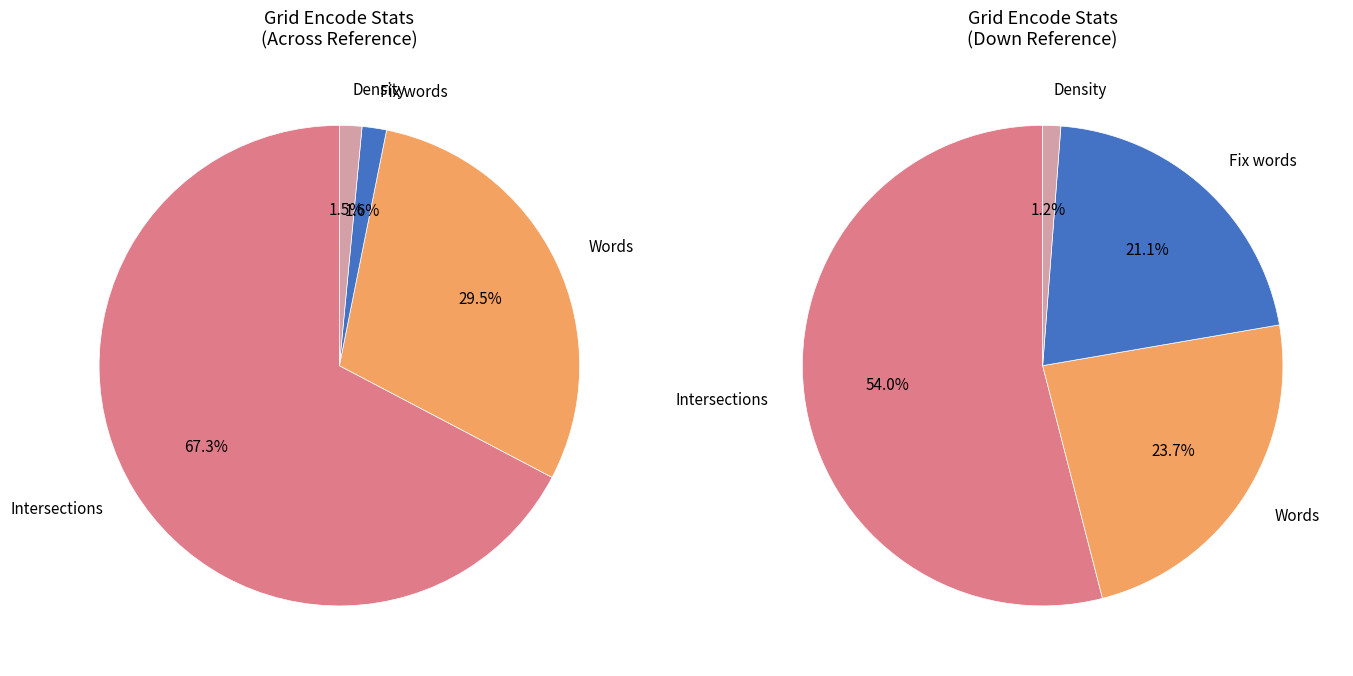

Is there a majority slice in this chart?

Yes